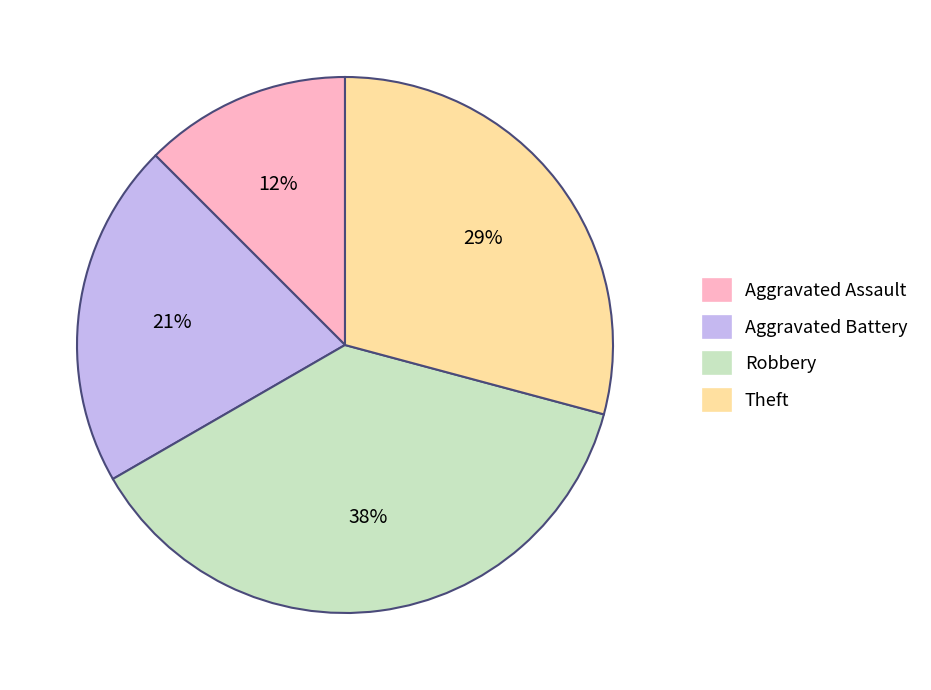

Which slice is the largest?

Robbery